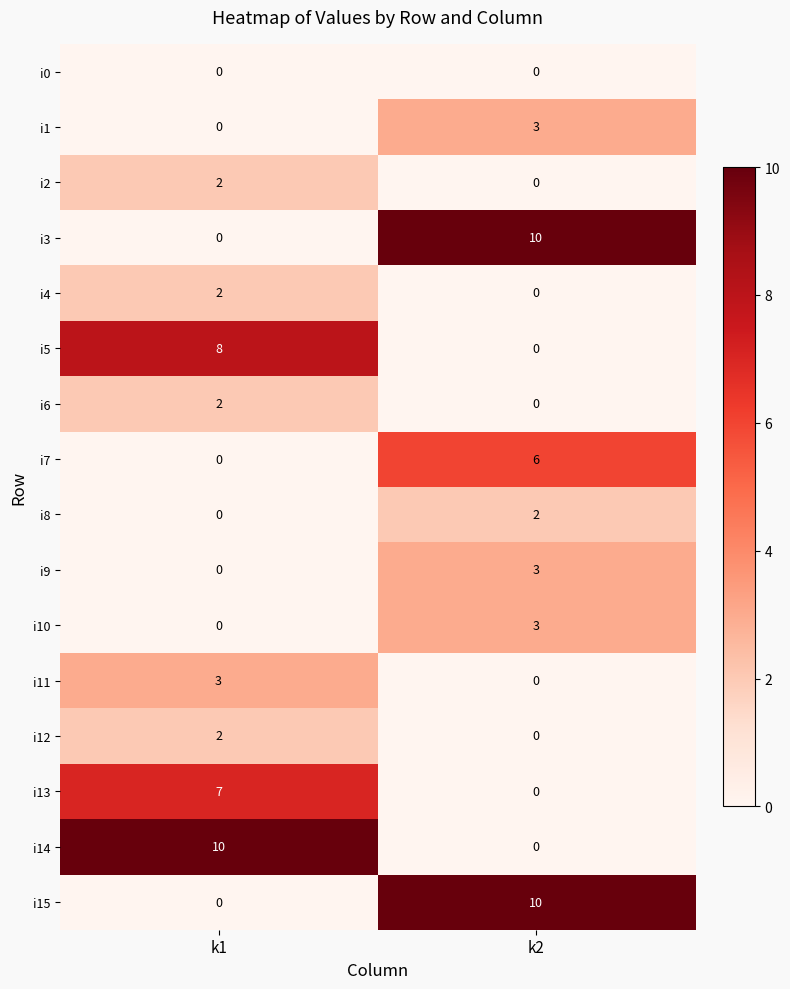

What is the difference between the i14 values at k1 and k2?

10